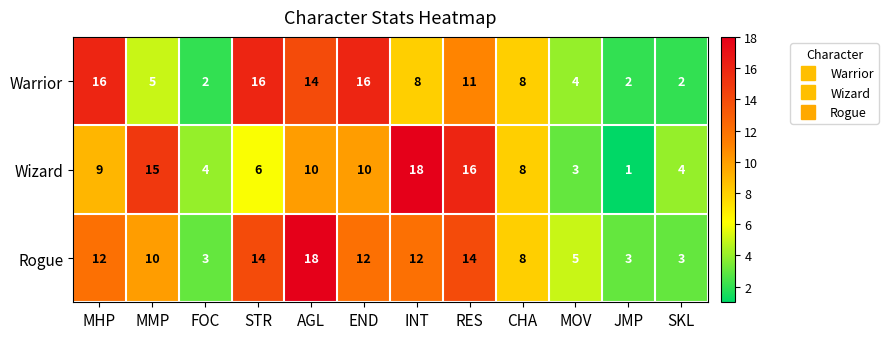

What is the average value of the Warrior series?

9